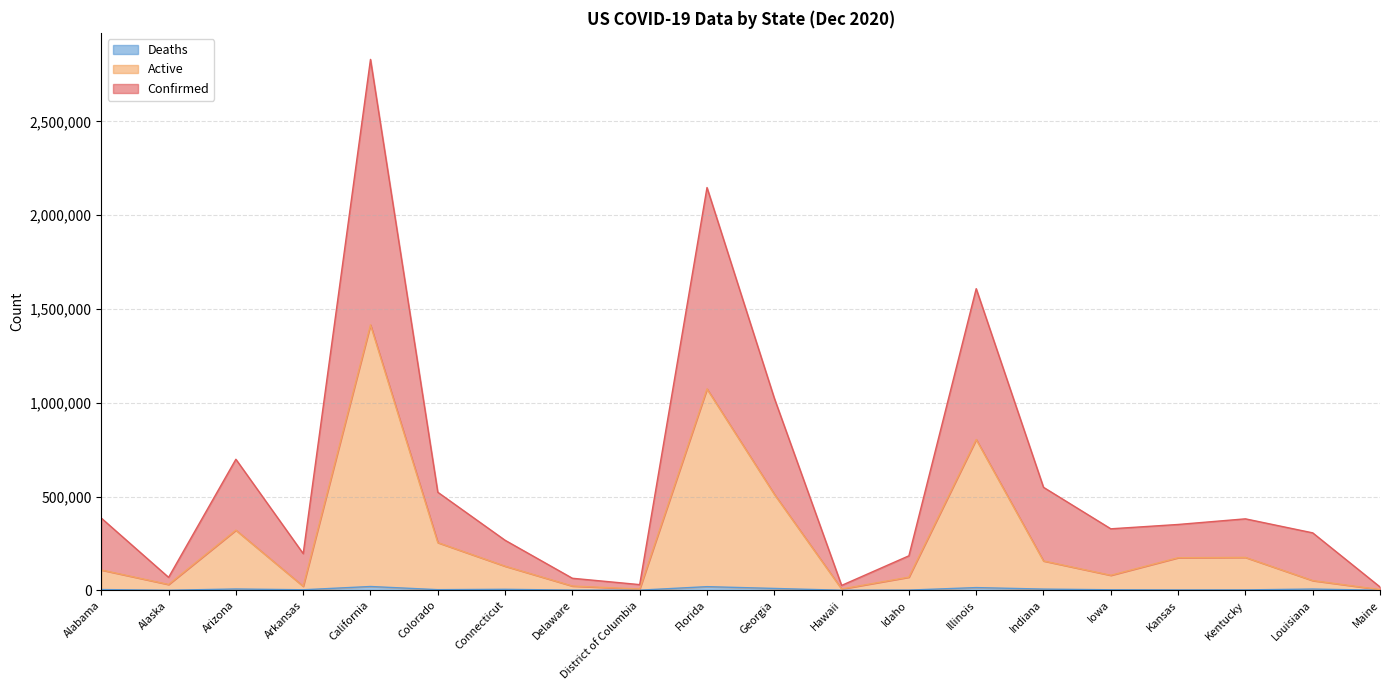

Between Kentucky and Arizona, which is larger?

Arizona